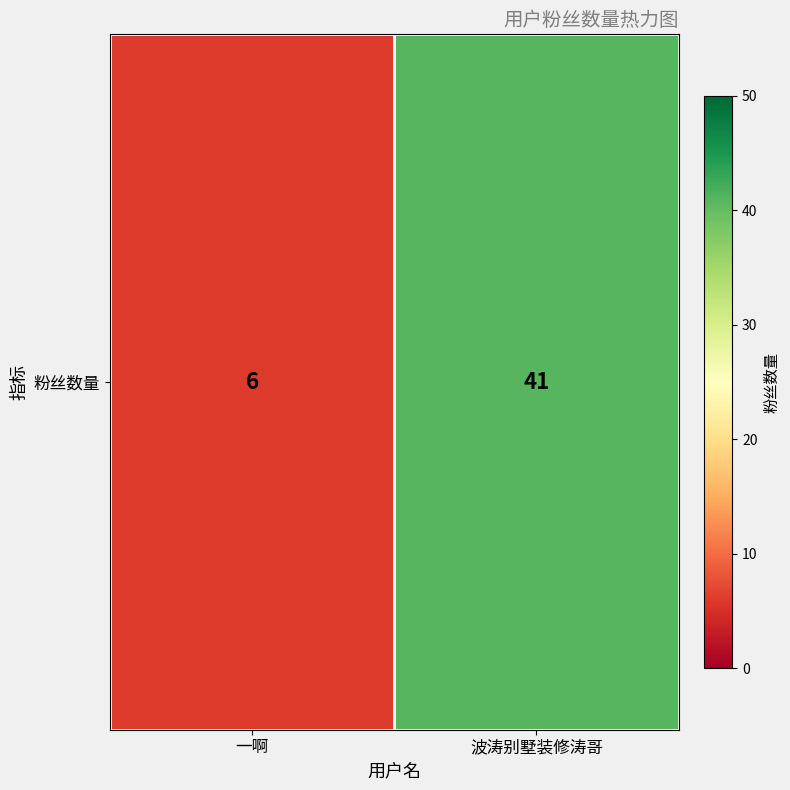

What is the sum of all values?

47